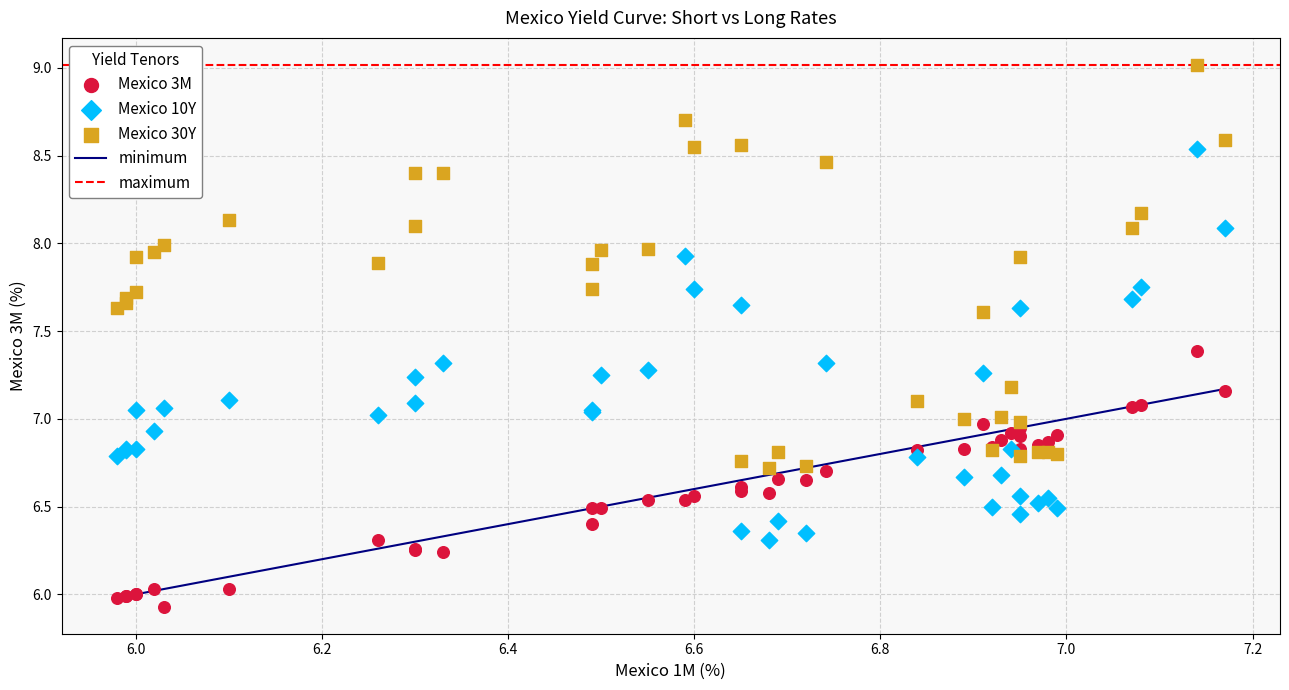

Which series contains the lowest Y value?

Mexico 3M